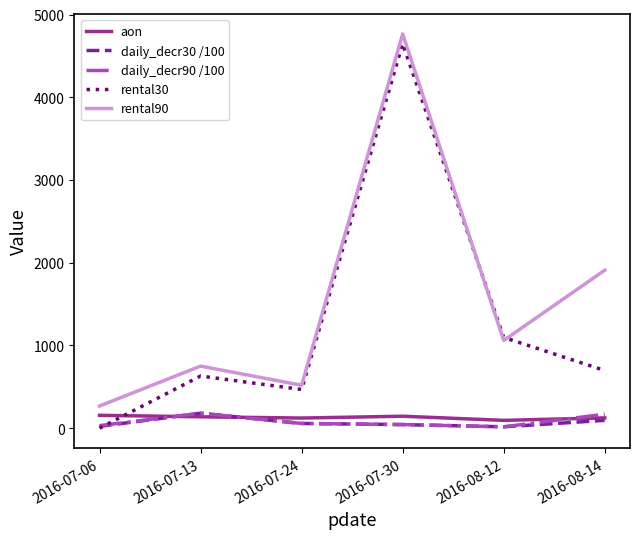

What is the average value of the rental30 series?

1256.3